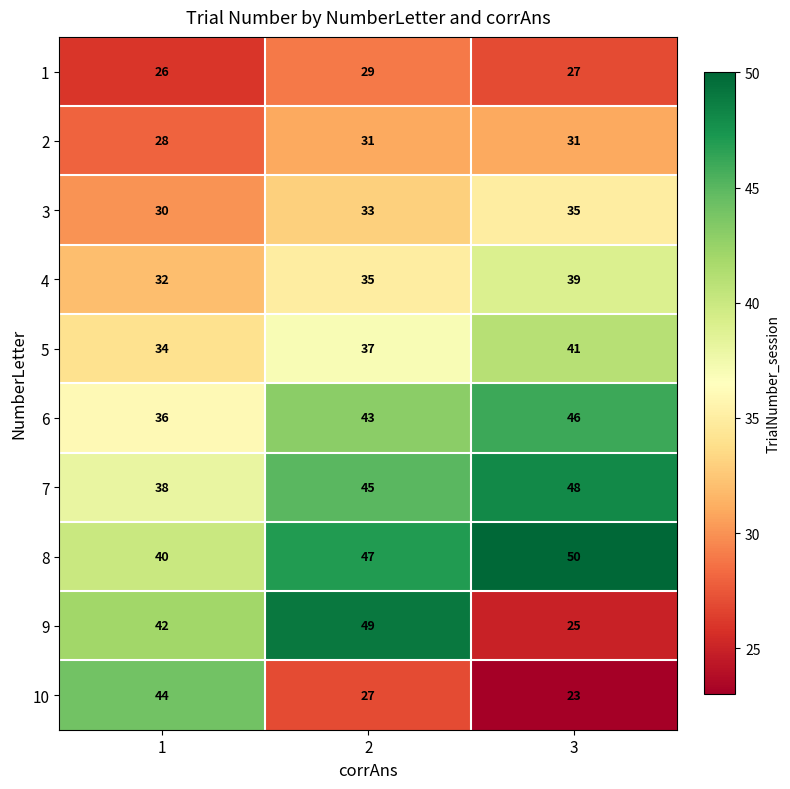

Rank the series at 3 from highest to lowest value.

8, 7, 6, 5, 4, 3, 2, 1, 9, 10